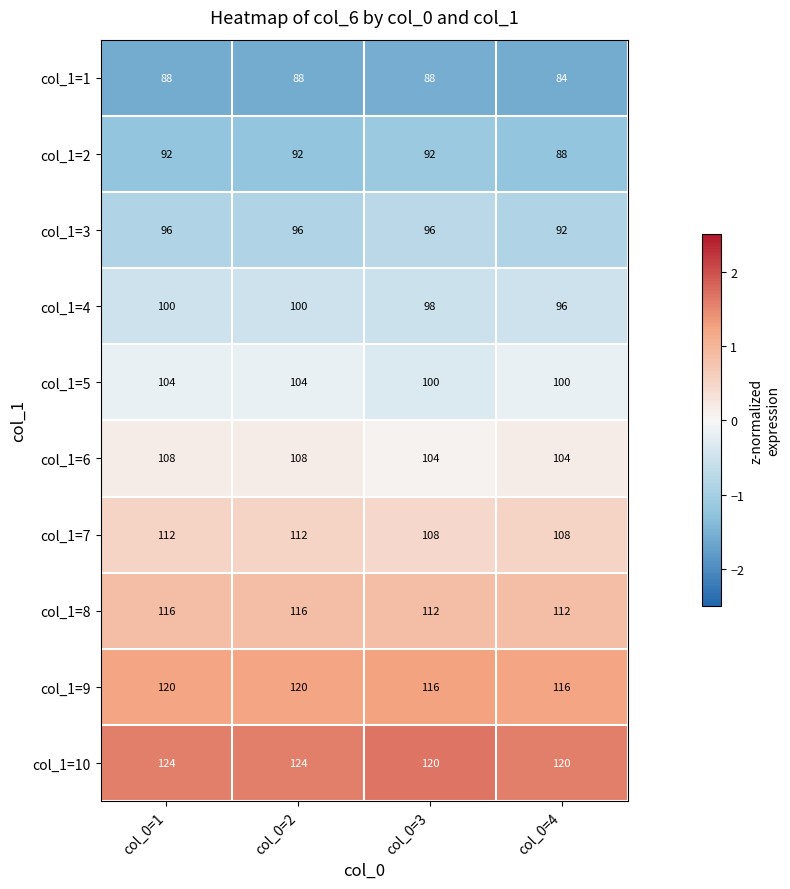

Rank the series by their maximum value, from highest to lowest.

col_1=10, col_1=9, col_1=8, col_1=7, col_1=6, col_1=5, col_1=4, col_1=3, col_1=2, col_1=1